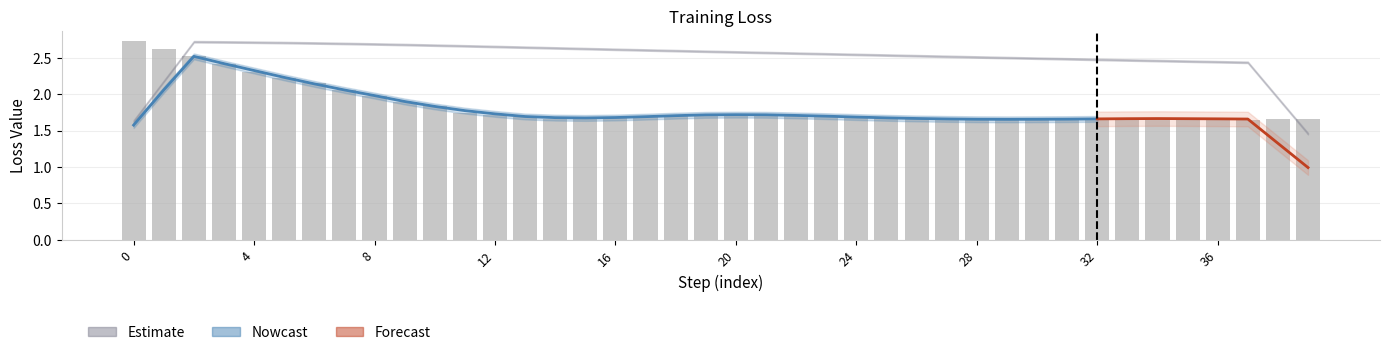

True or false: the data shows 2.5 at 24.

False